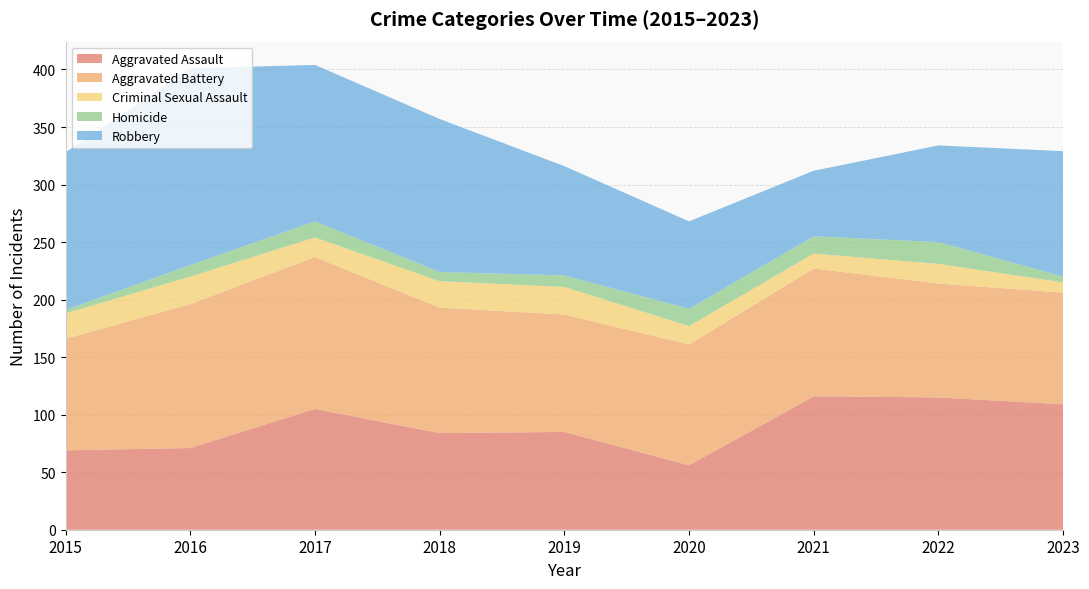

Reading left to right, list all the values displayed in this chart.

Aggravated Assault: 69	71	105	84	85	56	116	115	109
Aggravated Battery: 97	125	132	109	102	105	111	99	97
Criminal Sexual Assault: 22	24	17	23	24	16	13	17	9
Homicide: 3	10	14	8	10	15	15	19	5
Robbery: 137	171	136	133	95	76	57	84	109